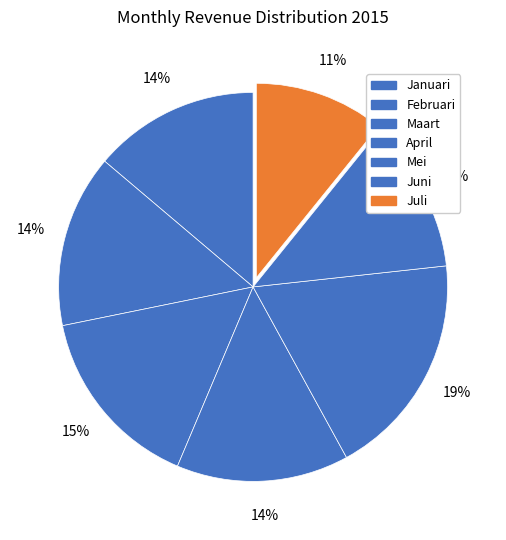

What is the largest slice in the pie chart?

Mei